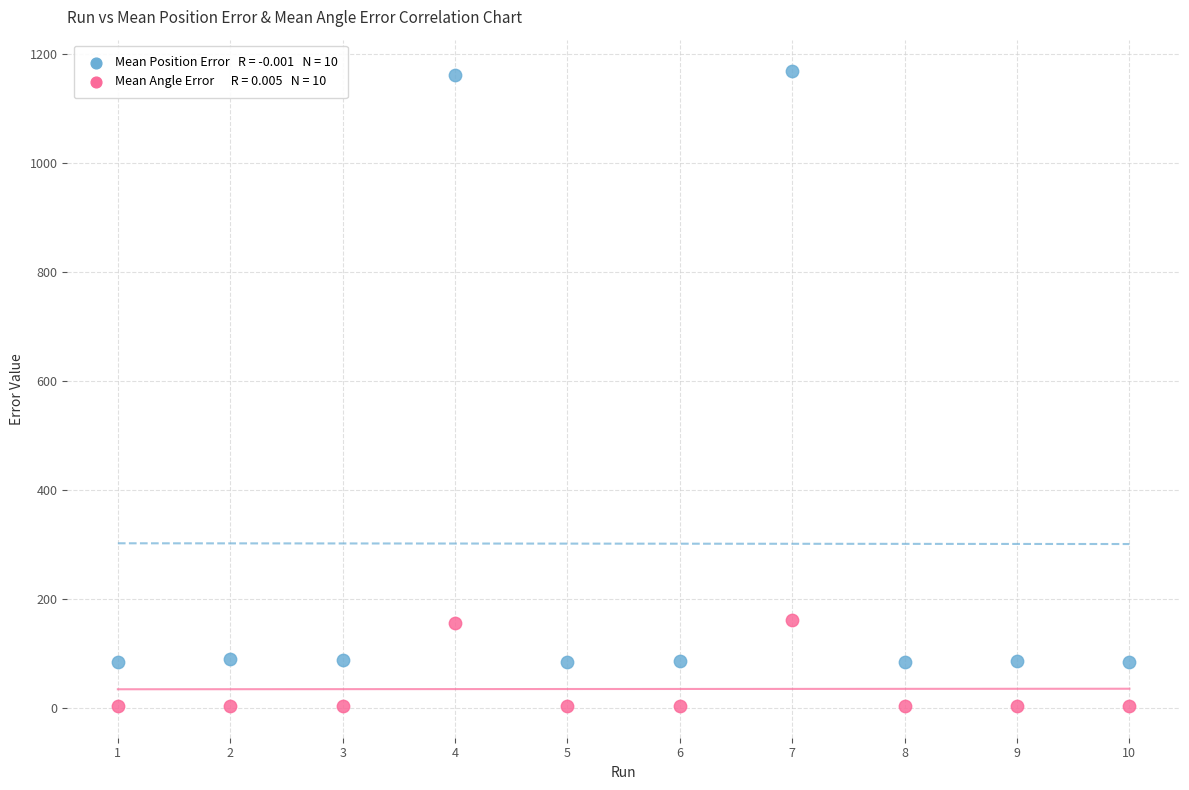

Across all data points, what is the range of Y values (max minus min)?

1165.1